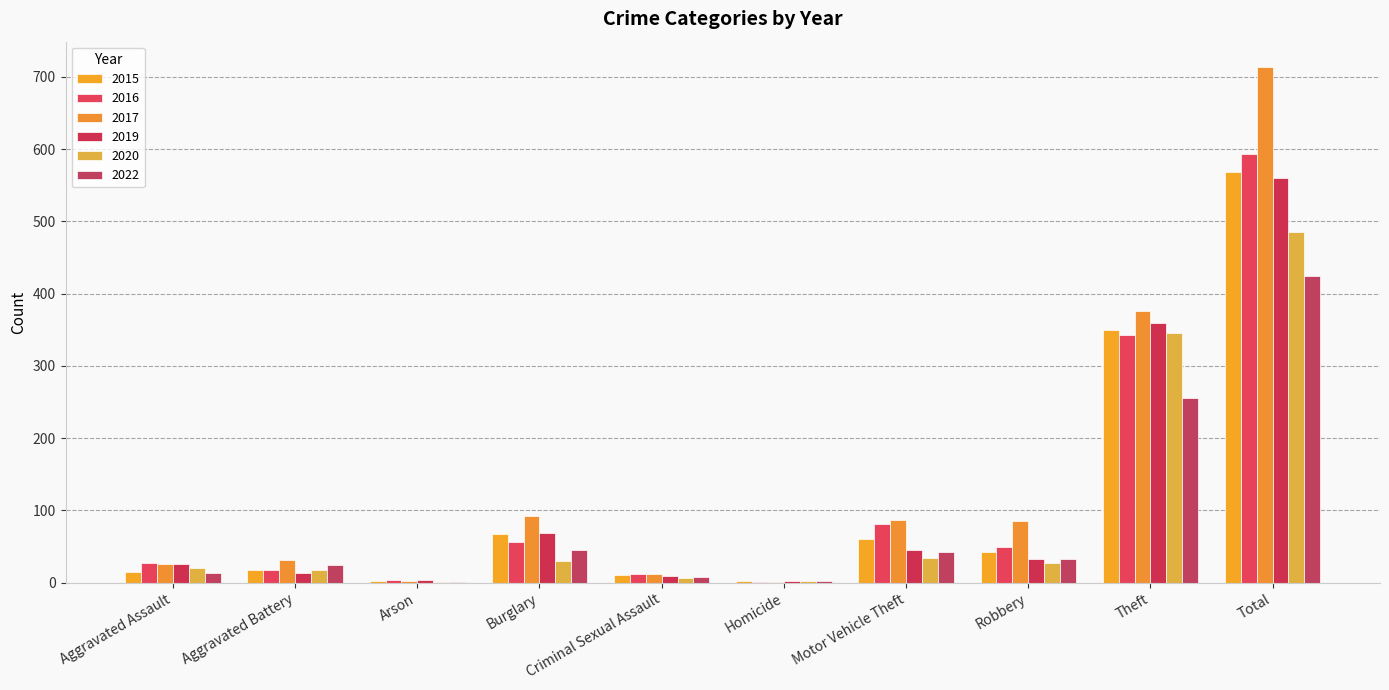

What is the maximum value for 2020?

485